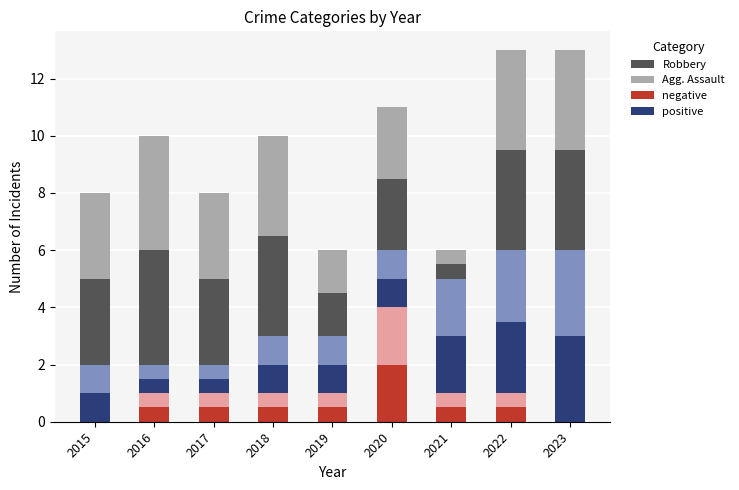

How many series are shown in this chart?

6